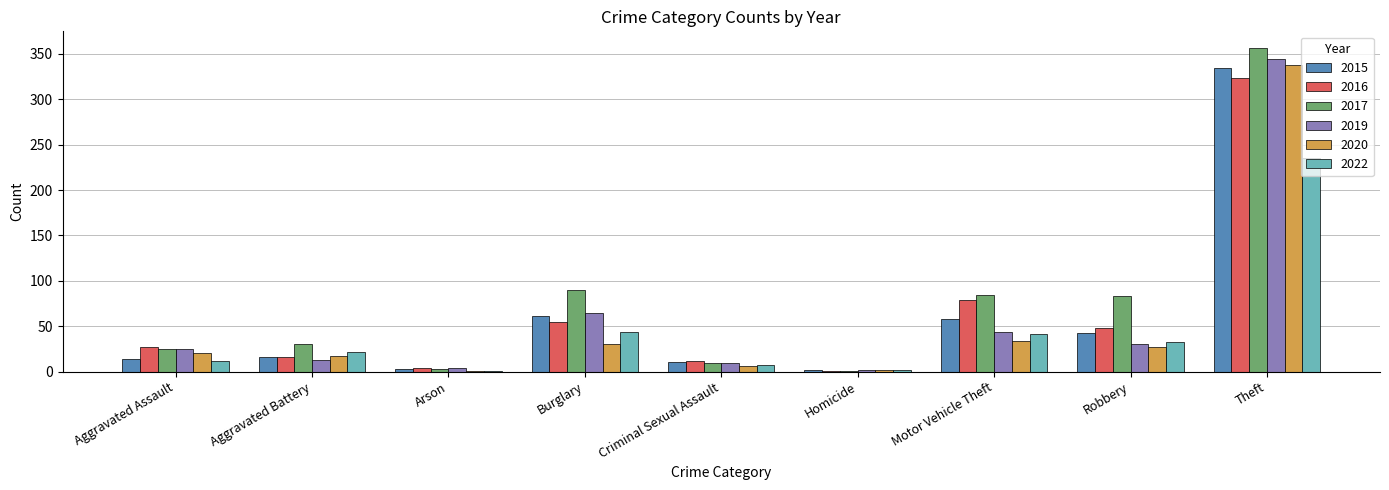

What are all the series names shown in the legend?

2015, 2016, 2017, 2019, 2020, 2022